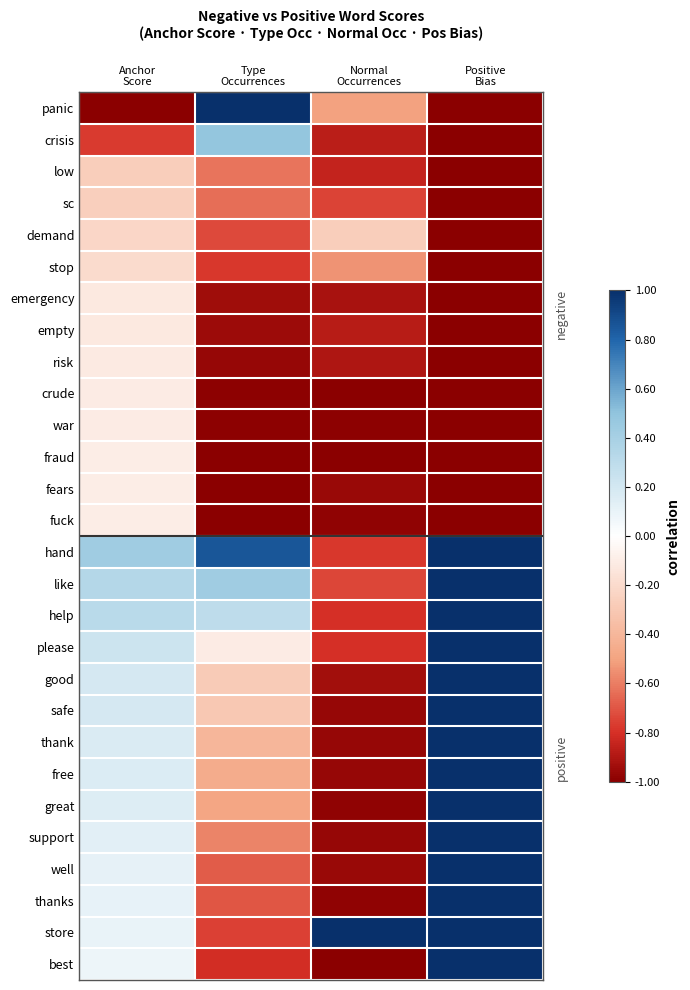

Reading right to left, list all the values displayed in this chart.

panic: Positive
Bias=-1.0	Normal
Occurrences=-0.5	Type
Occurrences=1.0	Anchor
Score=-1.0
crisis: Positive
Bias=-1.0	Normal
Occurrences=-0.9	Type
Occurrences=0.5	Anchor
Score=-0.8
low: Positive
Bias=-1.0	Normal
Occurrences=-0.8	Type
Occurrences=-0.6	Anchor
Score=-0.3
sc: Positive
Bias=-1.0	Normal
Occurrences=-0.7	Type
Occurrences=-0.6	Anchor
Score=-0.3
demand: Positive
Bias=-1.0	Normal
Occurrences=-0.3	Type
Occurrences=-0.7	Anchor
Score=-0.2
stop: Positive
Bias=-1.0	Normal
Occurrences=-0.5	Type
Occurrences=-0.8	Anchor
Score=-0.2
emergency: Positive
Bias=-1.0	Normal
Occurrences=-0.9	Type
Occurrences=-0.9	Anchor
Score=-0.1
empty: Positive
Bias=-1.0	Normal
Occurrences=-0.9	Type
Occurrences=-0.9	Anchor
Score=-0.1
risk: Positive
Bias=-1.0	Normal
Occurrences=-0.9	Type
Occurrences=-1.0	Anchor
Score=-0.1
crude: Positive
Bias=-1.0	Normal
Occurrences=-1.0	Type
Occurrences=-1.0	Anchor
Score=-0.1
war: Positive
Bias=-1.0	Normal
Occurrences=-1.0	Type
Occurrences=-1.0	Anchor
Score=-0.1
fraud: Positive
Bias=-1.0	Normal
Occurrences=-1.0	Type
Occurrences=-1.0	Anchor
Score=-0.1
fears: Positive
Bias=-1.0	Normal
Occurrences=-1.0	Type
Occurrences=-1.0	Anchor
Score=-0.1
fuck: Positive
Bias=-1.0	Normal
Occurrences=-1.0	Type
Occurrences=-1.0	Anchor
Score=-0.1
hand: Positive
Bias=1.0	Normal
Occurrences=-0.8	Type
Occurrences=0.9	Anchor
Score=0.4
like: Positive
Bias=1.0	Normal
Occurrences=-0.7	Type
Occurrences=0.4	Anchor
Score=0.3
help: Positive
Bias=1.0	Normal
Occurrences=-0.8	Type
Occurrences=0.3	Anchor
Score=0.3
please: Positive
Bias=1.0	Normal
Occurrences=-0.8	Type
Occurrences=-0.1	Anchor
Score=0.2
good: Positive
Bias=1.0	Normal
Occurrences=-0.9	Type
Occurrences=-0.3	Anchor
Score=0.2
safe: Positive
Bias=1.0	Normal
Occurrences=-1.0	Type
Occurrences=-0.3	Anchor
Score=0.2
thank: Positive
Bias=1.0	Normal
Occurrences=-1.0	Type
Occurrences=-0.4	Anchor
Score=0.2
free: Positive
Bias=1.0	Normal
Occurrences=-1.0	Type
Occurrences=-0.5	Anchor
Score=0.2
great: Positive
Bias=1.0	Normal
Occurrences=-1.0	Type
Occurrences=-0.5	Anchor
Score=0.2
support: Positive
Bias=1.0	Normal
Occurrences=-1.0	Type
Occurrences=-0.6	Anchor
Score=0.1
well: Positive
Bias=1.0	Normal
Occurrences=-1.0	Type
Occurrences=-0.7	Anchor
Score=0.1
thanks: Positive
Bias=1.0	Normal
Occurrences=-1.0	Type
Occurrences=-0.7	Anchor
Score=0.1
store: Positive
Bias=1.0	Normal
Occurrences=1.0	Type
Occurrences=-0.8	Anchor
Score=0.1
best: Positive
Bias=1.0	Normal
Occurrences=-1.0	Type
Occurrences=-0.8	Anchor
Score=0.1